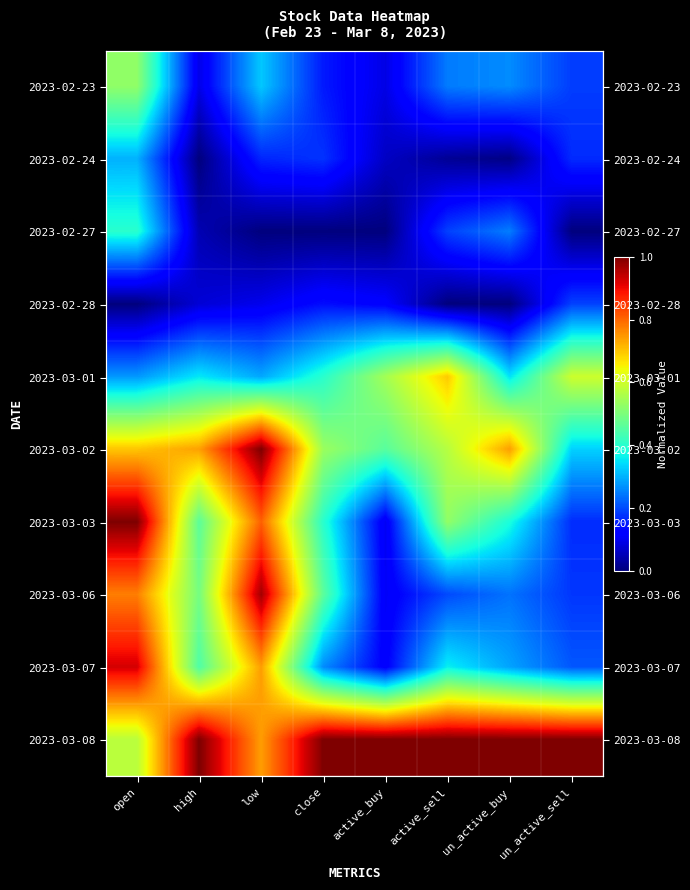

Is it true that 2023-02-24 equals 0.0 at high?

True